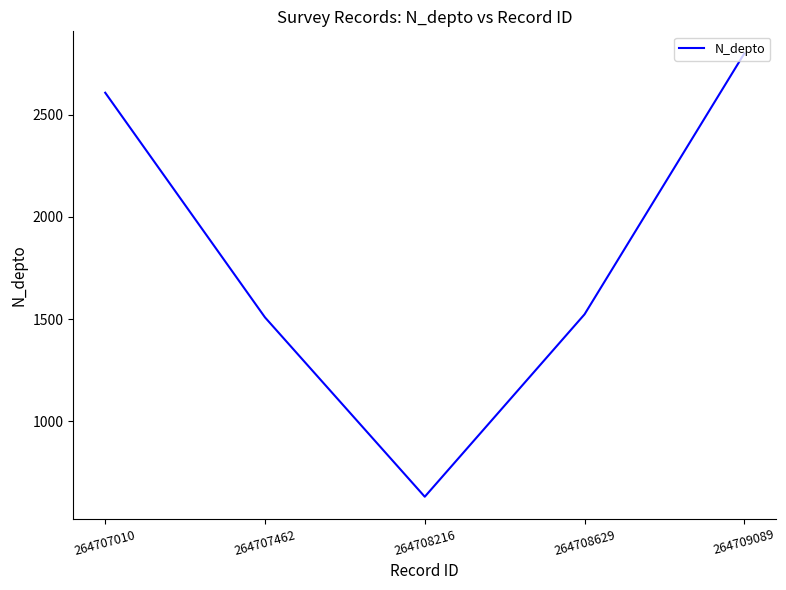

How many interior local valleys (lower than both neighbors) does the data have?

1